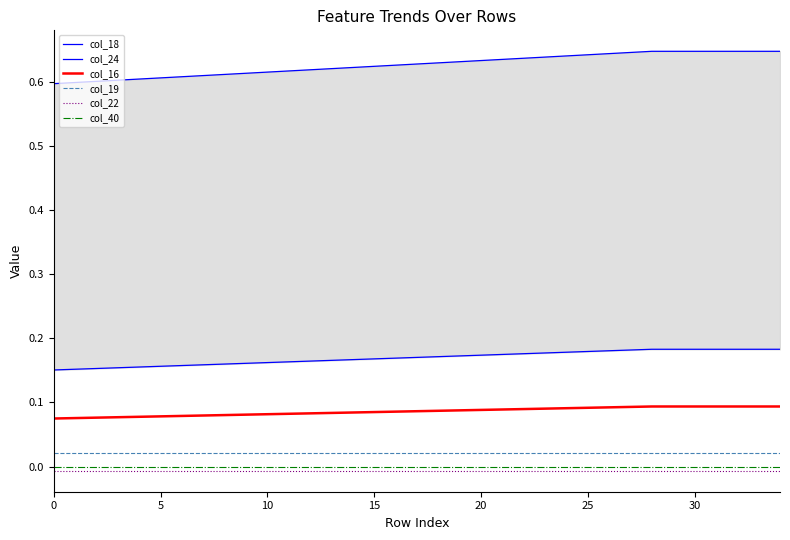

Is it true that col_40 equals 0.0 at 5?

True